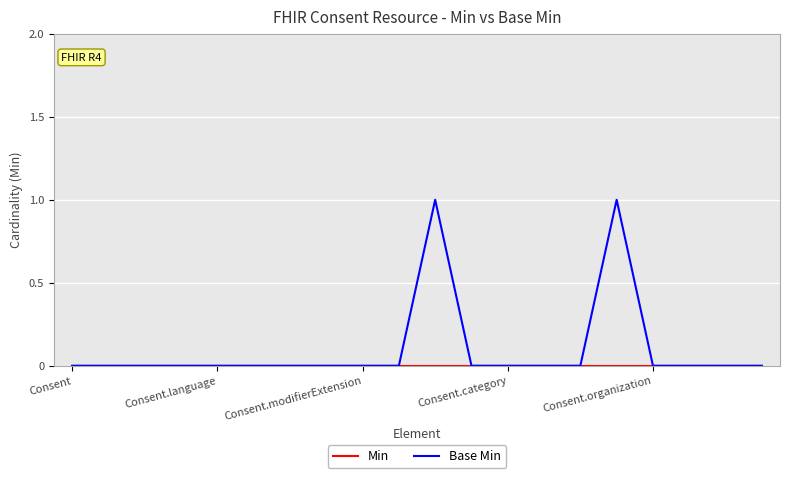

Does the chart have visible grid lines?

Yes